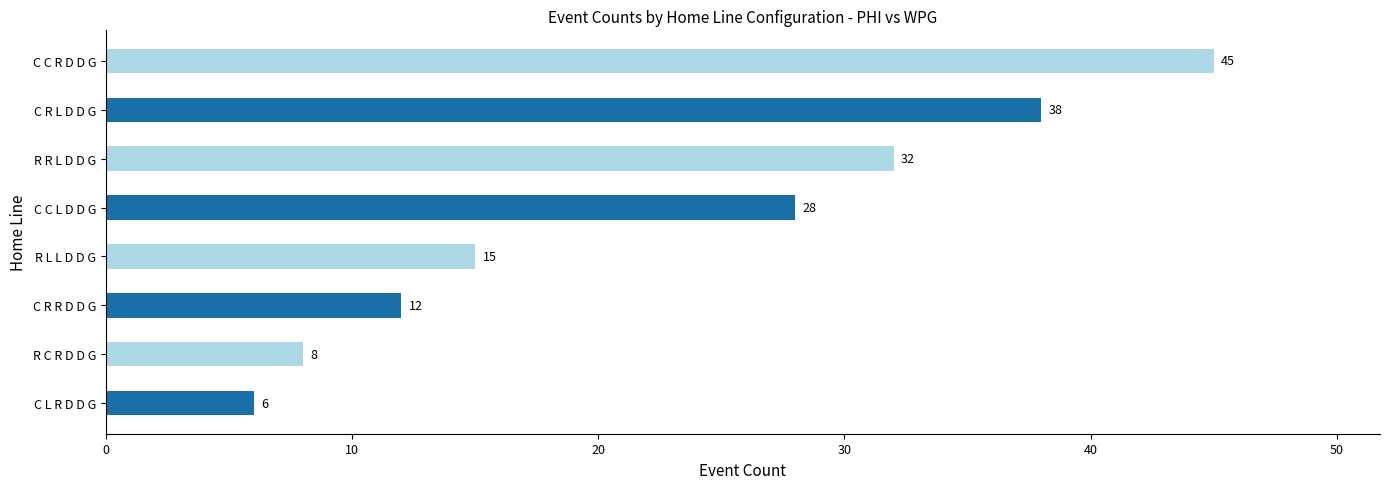

Reading bottom to top, transcribe all the data shown in this chart.

C L R D D G=6	R C R D D G=8	C R R D D G=12	R L L D D G=15	C C L D D G=28	R R L D D G=32	C R L D D G=38	C C R D D G=45